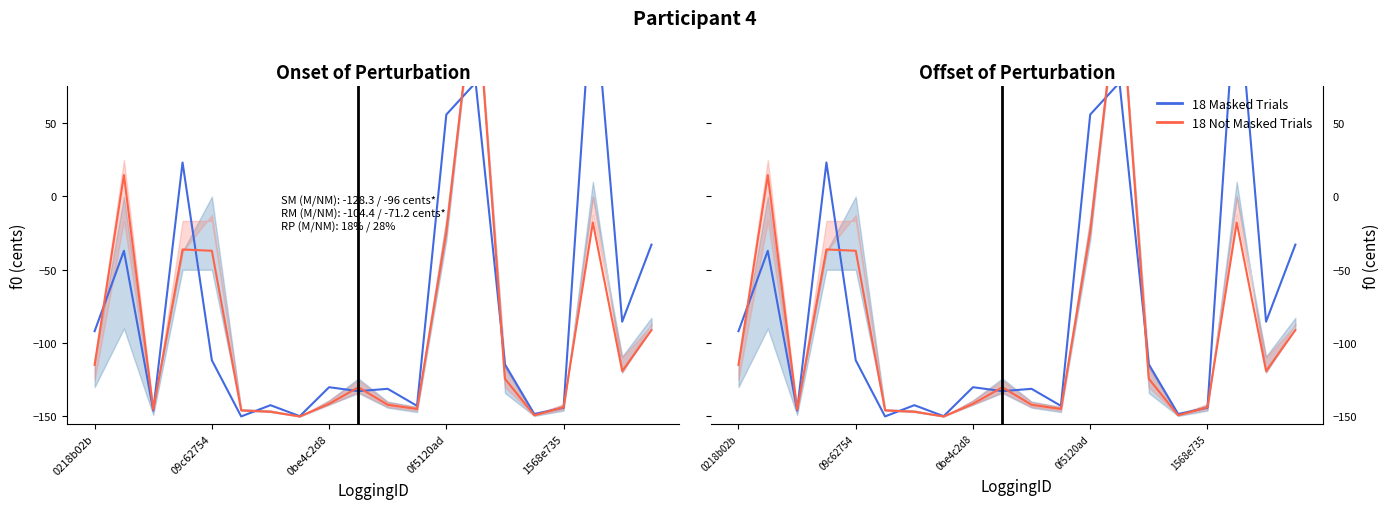

What is the total value across all series at 7?

-599.7